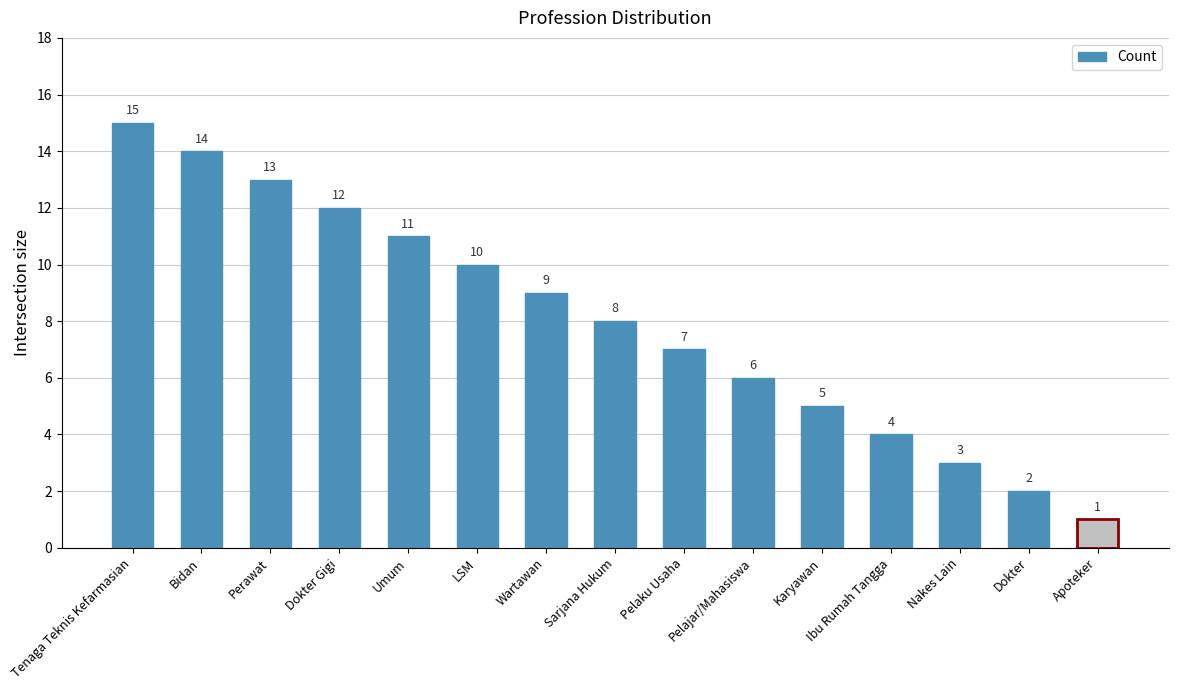

Read the value at Tenaga Teknis Kefarmasian.

15